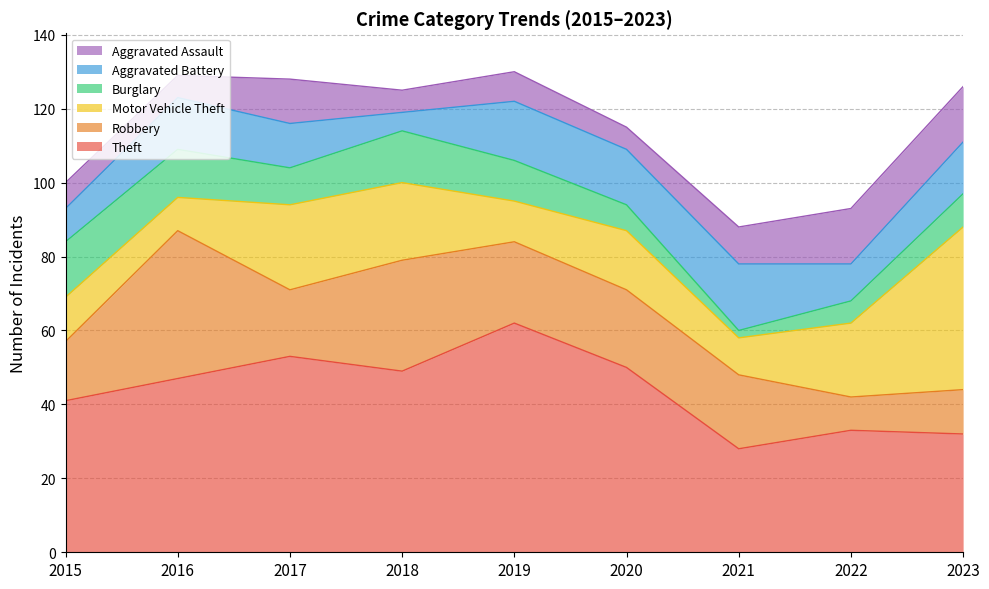

Between 2021 and 2023, which series saw the biggest shift?

Motor Vehicle Theft